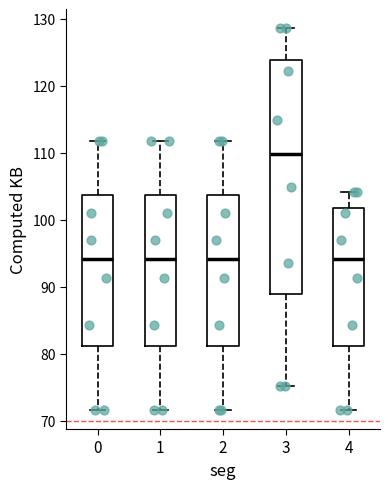

Reading left to right, read every box against the y-axis: the position of its median line, the range the box covers, and the ends of its whiskers. The values are not printed on the chart, so give them approximately, as read against the axis.

0: median 94, box 81 to 104, whiskers 72 to 112
1: median 94, box 81 to 104, whiskers 72 to 112
2: median 94, box 81 to 104, whiskers 72 to 112
3: median 110, box 89 to 124, whiskers 75 to 129
4: median 94, box 81 to 102, whiskers 72 to 104